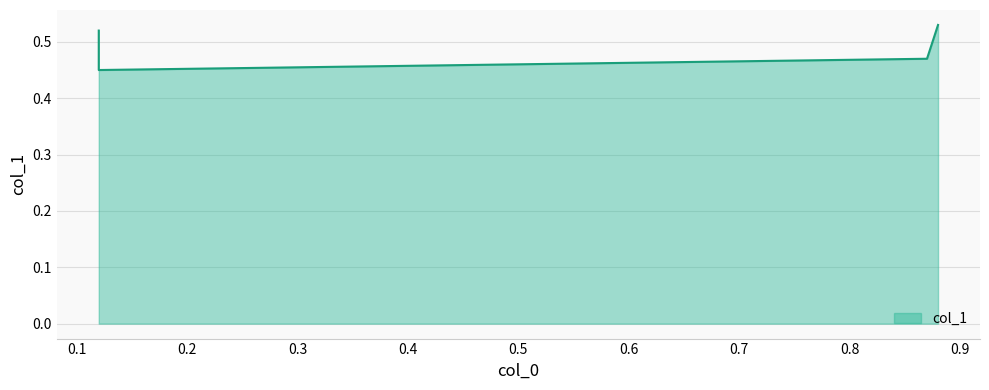

List the labels in order of value, smallest first.

0.12, 0.87, 0.12, 0.88